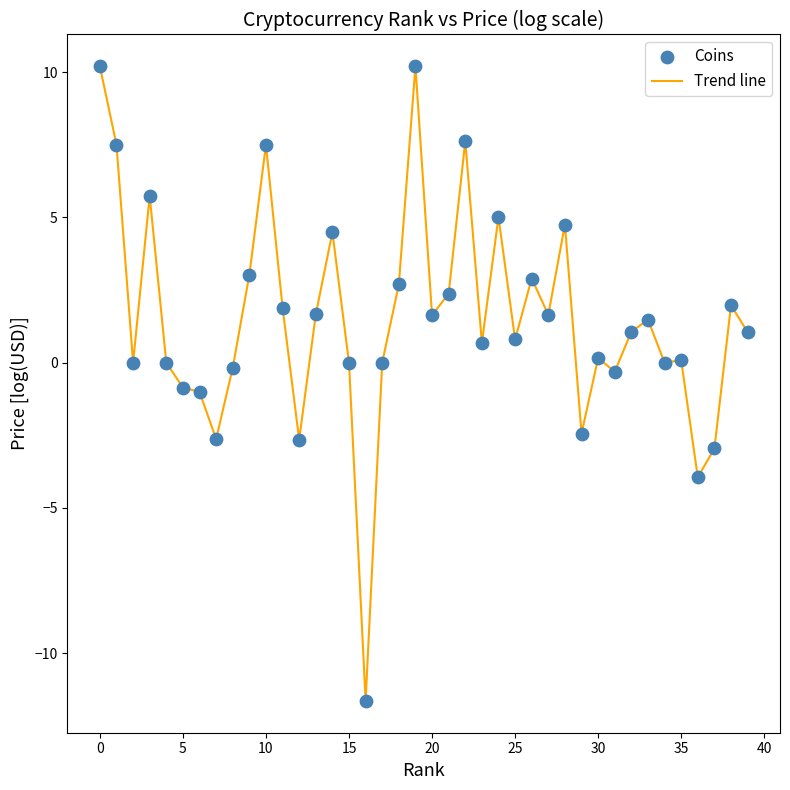

What is the difference between the maximum and minimum values?

21.9